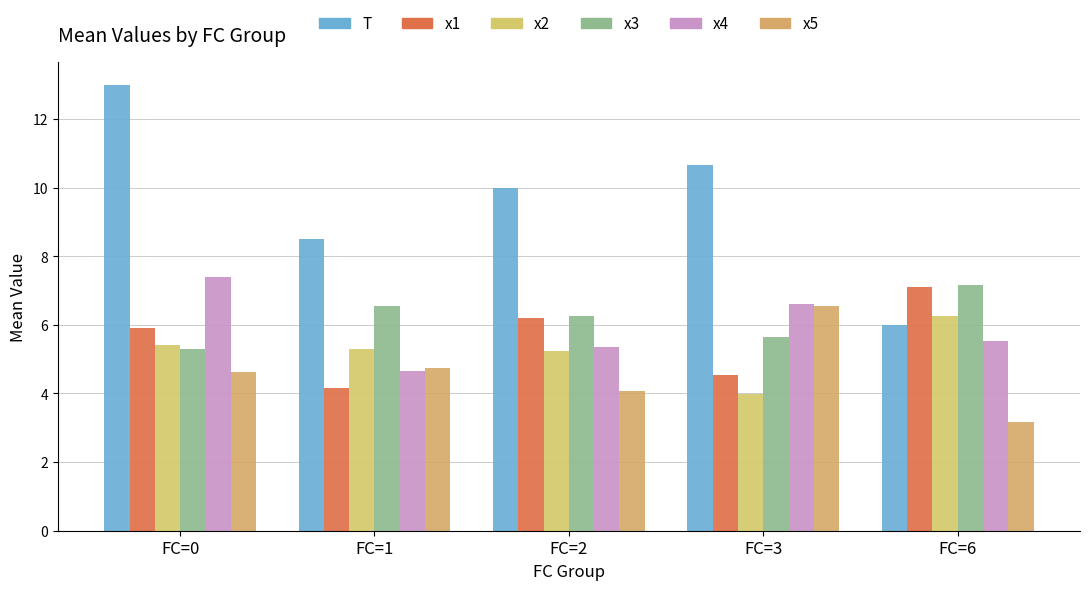

What is the spread (max minus min) of values at FC=3?

6.7